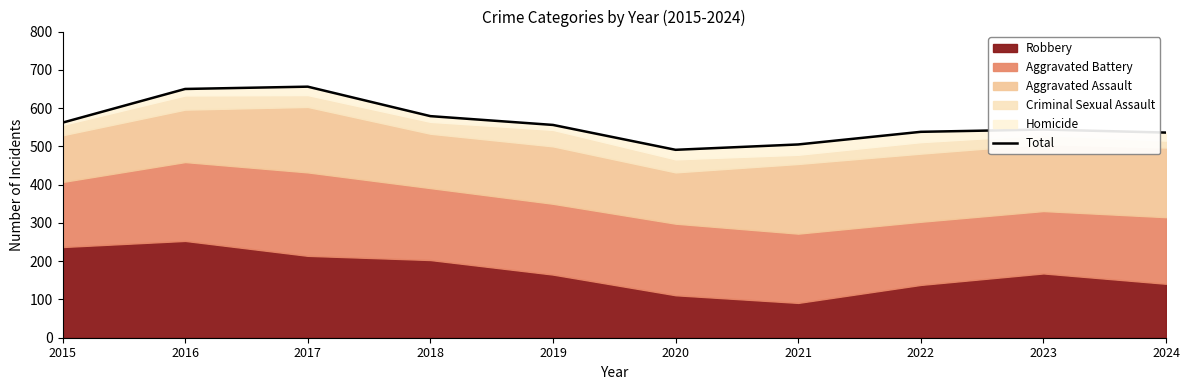

Where is the data nearest to the value 573?

2018